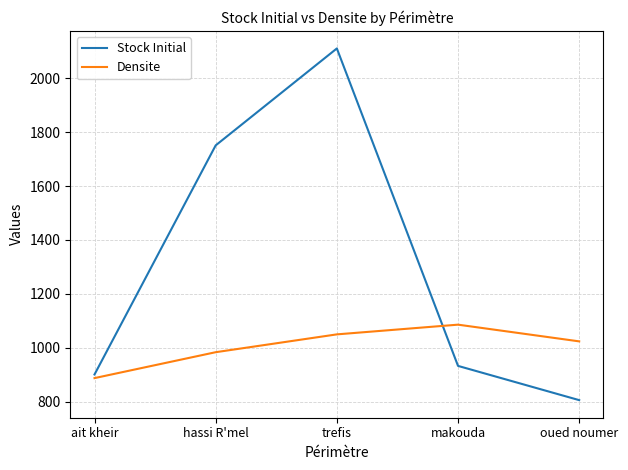

What is the spread (max minus min) of values at hassi R'mel?

767.2